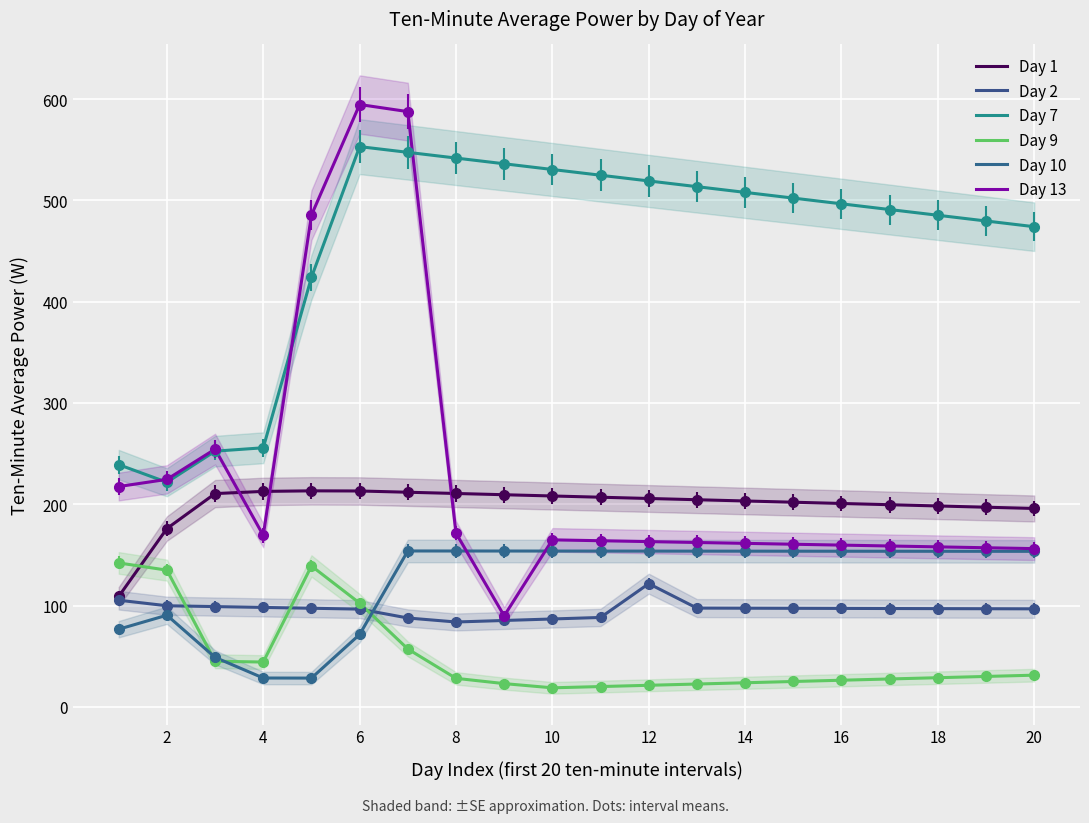

Between 19 and 14, which is larger?

14